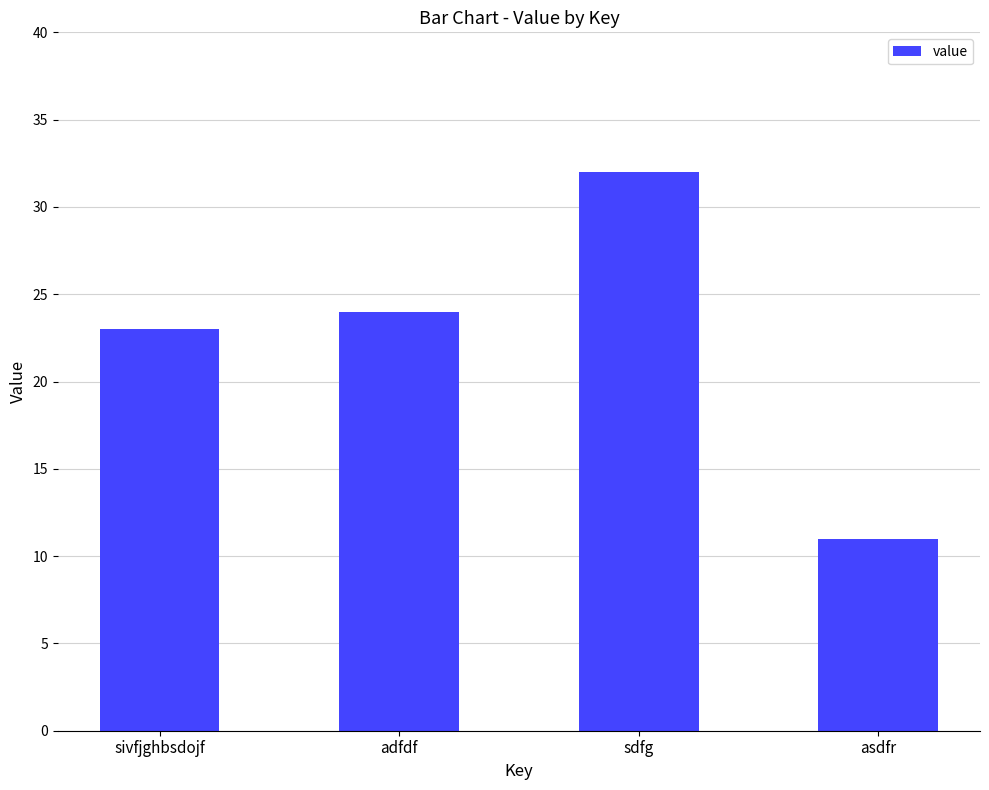

How many categories are shown in the chart?

4